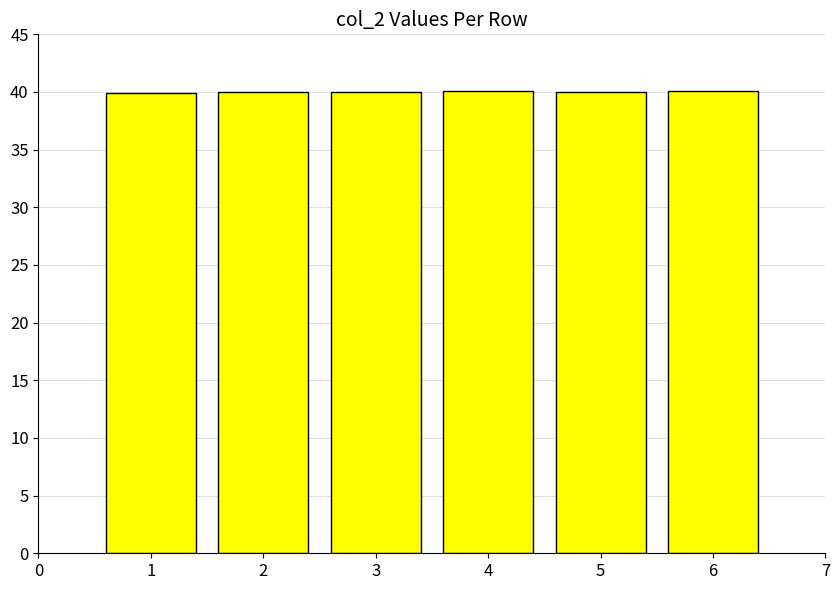

What is the ratio of the value at 5 to the value at 1?

1.0